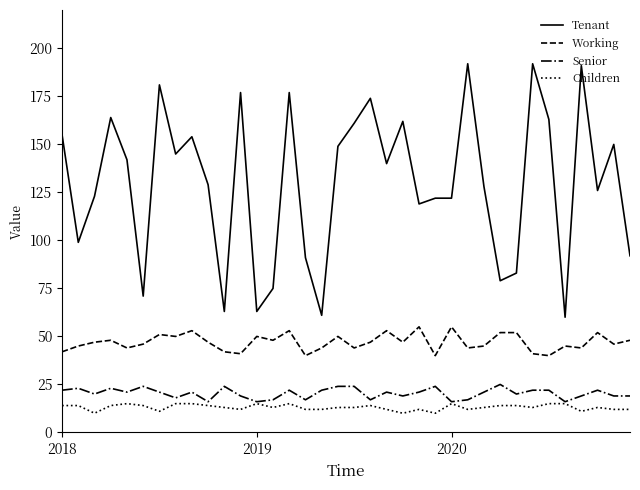

Rank the series by their maximum value, from highest to lowest.

Tenant, Working, Senior, Children